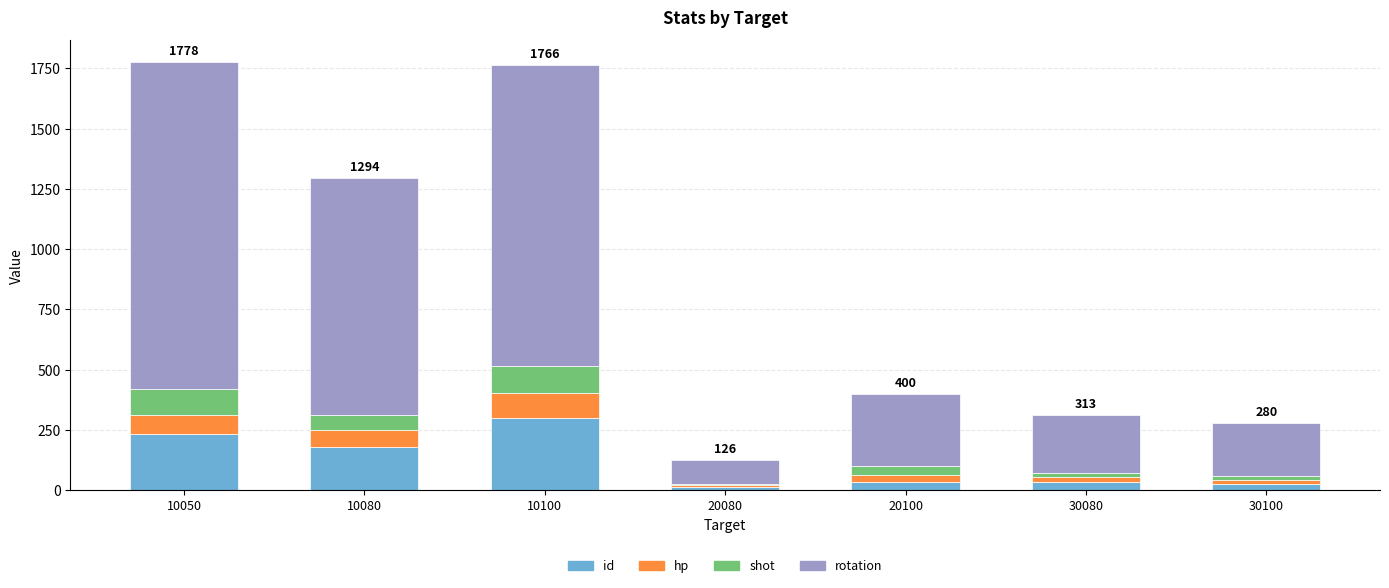

What is the maximum value for id?

301